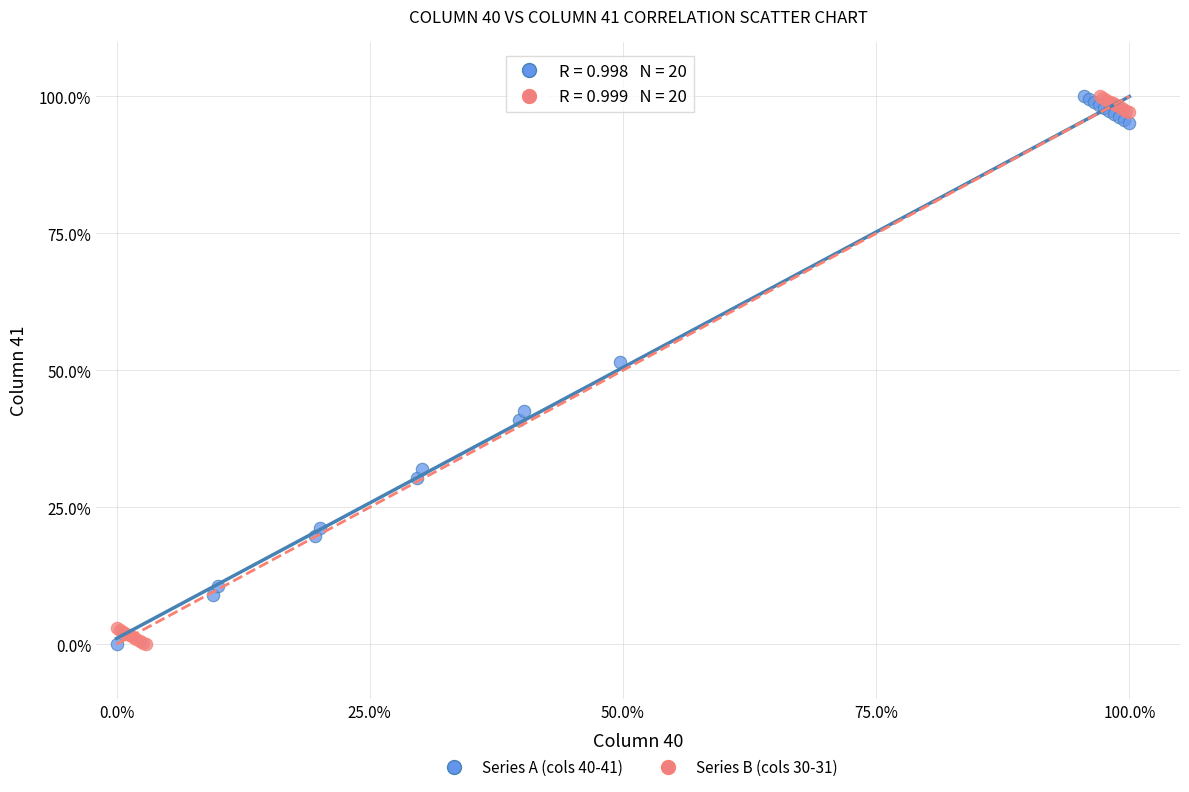

What are all the series names shown in the legend?

Series A (cols 40-41), Series B (cols 30-31)